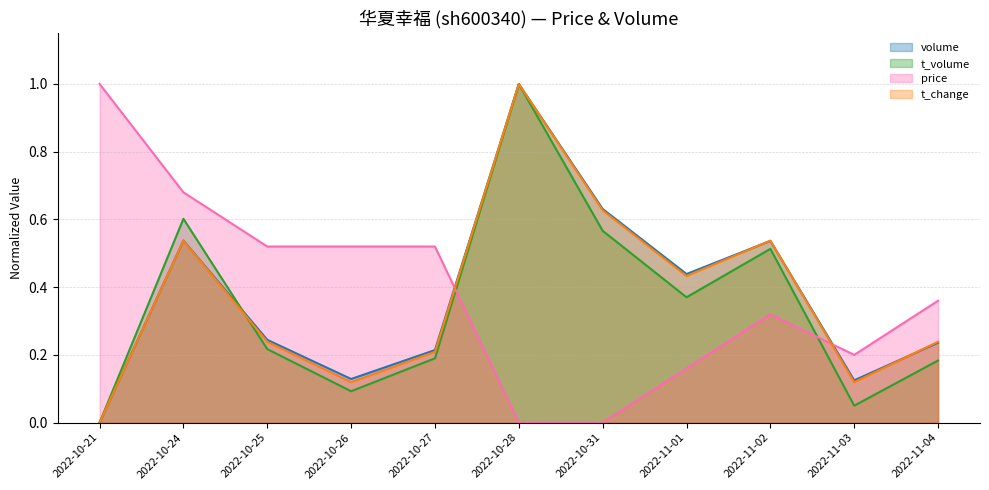

Where do price and t_change first cross each other?

2022-10-27 and 2022-10-28